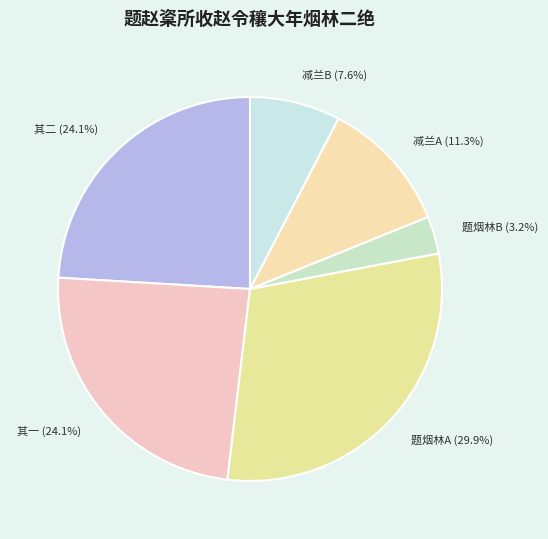

To the nearest percent, what is the difference between the largest and smallest slice percentages?

27%